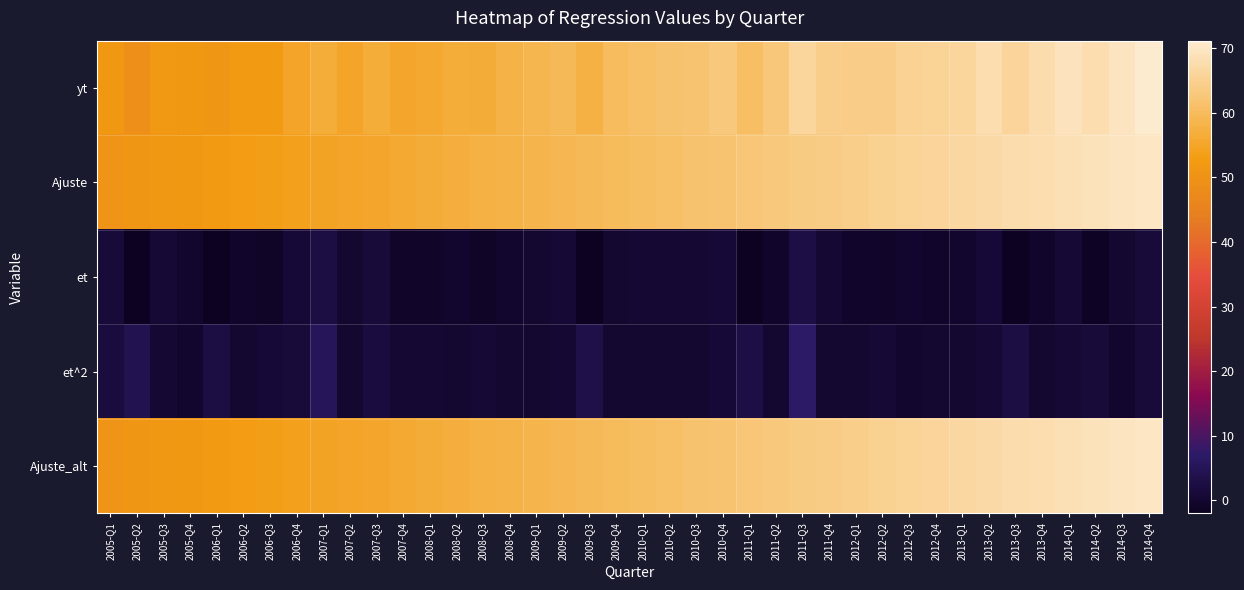

Reading left to right, what are all the values shown in this chart?

yt: 2005-Q1=51.7	2005-Q2=48.9	2005-Q3=52.1	2005-Q4=51.9	2006-Q1=50.9	2006-Q2=52.5	2006-Q3=52.5	2006-Q4=55.0	2007-Q1=56.7	2007-Q2=55.0	2007-Q3=56.9	2007-Q4=55.3	2008-Q1=55.7	2008-Q2=56.7	2008-Q3=56.6	2008-Q4=57.9	2009-Q1=58.7	2009-Q2=59.6	2009-Q3=57.6	2009-Q4=60.1	2010-Q1=61.0	2010-Q2=61.5	2010-Q3=61.9	2010-Q4=63.0	2011-Q1=60.8	2011-Q2=62.7	2011-Q3=66.1	2011-Q4=64.4	2012-Q1=64.0	2012-Q2=64.2	2012-Q3=65.4	2012-Q4=65.5	2013-Q1=66.2	2013-Q2=67.9	2013-Q3=66.0	2013-Q4=67.5	2014-Q1=69.2	2014-Q2=67.8	2014-Q3=69.5	2014-Q4=71.2
Ajuste: 2005-Q1=50.4	2005-Q2=50.9	2005-Q3=51.4	2005-Q4=51.9	2006-Q1=52.4	2006-Q2=52.9	2006-Q3=53.4	2006-Q4=53.9	2007-Q1=54.4	2007-Q2=54.9	2007-Q3=55.4	2007-Q4=55.9	2008-Q1=56.4	2008-Q2=56.9	2008-Q3=57.5	2008-Q4=58.0	2009-Q1=58.5	2009-Q2=59.0	2009-Q3=59.5	2009-Q4=60.0	2010-Q1=60.5	2010-Q2=61.0	2010-Q3=61.5	2010-Q4=62.0	2011-Q1=62.5	2011-Q2=63.0	2011-Q3=63.5	2011-Q4=64.0	2012-Q1=64.5	2012-Q2=65.0	2012-Q3=65.5	2012-Q4=66.0	2013-Q1=66.5	2013-Q2=67.0	2013-Q3=67.5	2013-Q4=68.0	2014-Q1=68.5	2014-Q2=69.0	2014-Q3=69.5	2014-Q4=70.0
et: 2005-Q1=1.3	2005-Q2=-2.0	2005-Q3=0.7	2005-Q4=-0.0	2006-Q1=-1.6	2006-Q2=-0.4	2006-Q3=-0.9	2006-Q4=1.1	2007-Q1=2.3	2007-Q2=0.1	2007-Q3=1.4	2007-Q4=-0.7	2008-Q1=-0.7	2008-Q2=-0.2	2008-Q3=-0.9	2008-Q4=-0.1	2009-Q1=0.2	2009-Q2=0.6	2009-Q3=-1.8	2009-Q4=0.2	2010-Q1=0.5	2010-Q2=0.5	2010-Q3=0.5	2010-Q4=1.0	2011-Q1=-1.7	2011-Q2=-0.3	2011-Q3=2.7	2011-Q4=0.4	2012-Q1=-0.4	2012-Q2=-0.8	2012-Q3=-0.1	2012-Q4=-0.5	2013-Q1=-0.2	2013-Q2=0.9	2013-Q3=-1.5	2013-Q4=-0.5	2014-Q1=0.8	2014-Q2=-1.2	2014-Q3=0.0	2014-Q4=1.2
et^2: 2005-Q1=1.7	2005-Q2=4.0	2005-Q3=0.5	2005-Q4=0.0	2006-Q1=2.4	2006-Q2=0.2	2006-Q3=0.9	2006-Q4=1.2	2007-Q1=5.3	2007-Q2=0.0	2007-Q3=2.0	2007-Q4=0.4	2008-Q1=0.6	2008-Q2=0.1	2008-Q3=0.8	2008-Q4=0.0	2009-Q1=0.1	2009-Q2=0.4	2009-Q3=3.4	2009-Q4=0.0	2010-Q1=0.3	2010-Q2=0.3	2010-Q3=0.2	2010-Q4=1.1	2011-Q1=2.8	2011-Q2=0.1	2011-Q3=7.1	2011-Q4=0.2	2012-Q1=0.2	2012-Q2=0.7	2012-Q3=0.0	2012-Q4=0.3	2013-Q1=0.1	2013-Q2=0.8	2013-Q3=2.3	2013-Q4=0.2	2014-Q1=0.6	2014-Q2=1.4	2014-Q3=0.0	2014-Q4=1.4
Ajuste_alt: 2005-Q1=50.4	2005-Q2=50.9	2005-Q3=51.4	2005-Q4=51.9	2006-Q1=52.4	2006-Q2=52.9	2006-Q3=53.4	2006-Q4=53.9	2007-Q1=54.4	2007-Q2=54.9	2007-Q3=55.4	2007-Q4=55.9	2008-Q1=56.4	2008-Q2=56.9	2008-Q3=57.5	2008-Q4=58.0	2009-Q1=58.5	2009-Q2=59.0	2009-Q3=59.5	2009-Q4=60.0	2010-Q1=60.5	2010-Q2=61.0	2010-Q3=61.5	2010-Q4=62.0	2011-Q1=62.5	2011-Q2=63.0	2011-Q3=63.5	2011-Q4=64.0	2012-Q1=64.5	2012-Q2=65.0	2012-Q3=65.5	2012-Q4=66.0	2013-Q1=66.5	2013-Q2=67.0	2013-Q3=67.5	2013-Q4=68.0	2014-Q1=68.5	2014-Q2=69.0	2014-Q3=69.5	2014-Q4=70.0